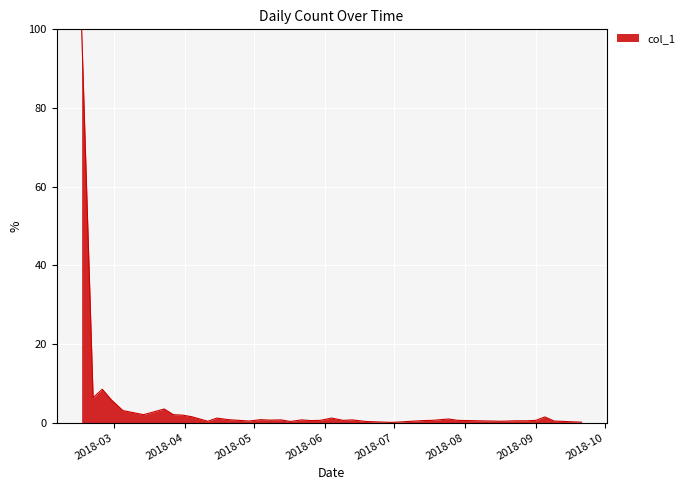

What is the greatest value displayed?

100.0